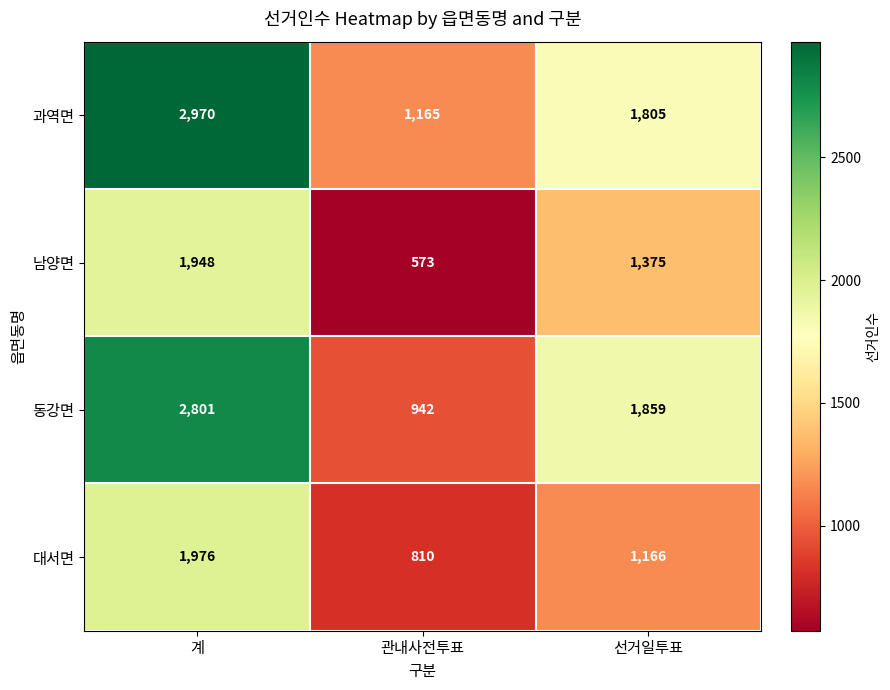

Which series has the largest total across all categories?

과역면